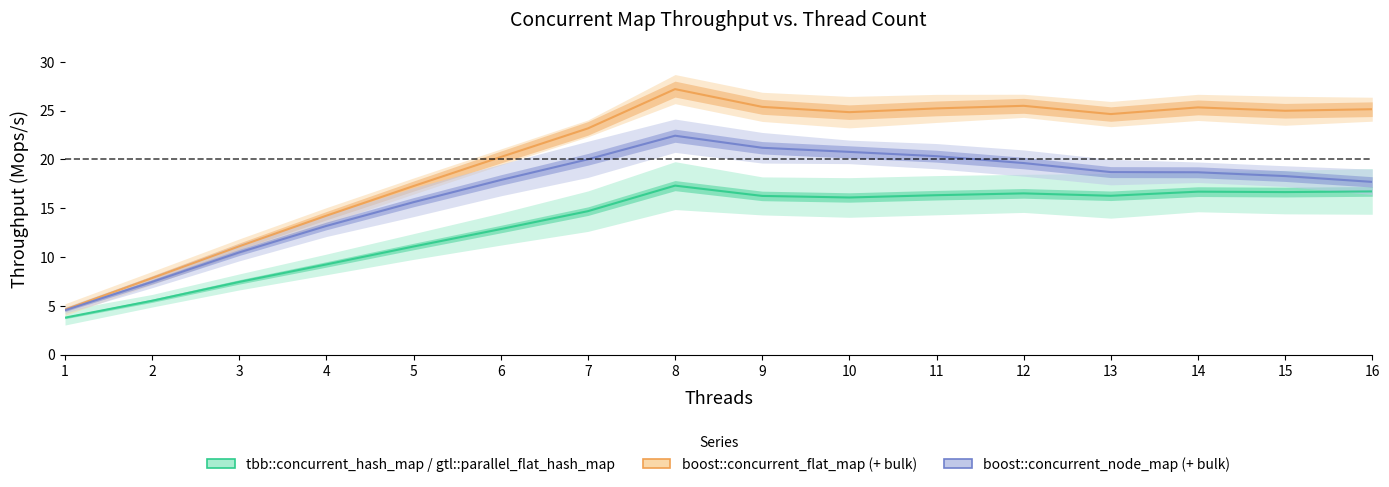

List the labels in order of boost::concurrent_node_map value, smallest first.

1, 2, 3, 4, 5, 16, 6, 15, 14, 13, 12, 7, 11, 10, 9, 8